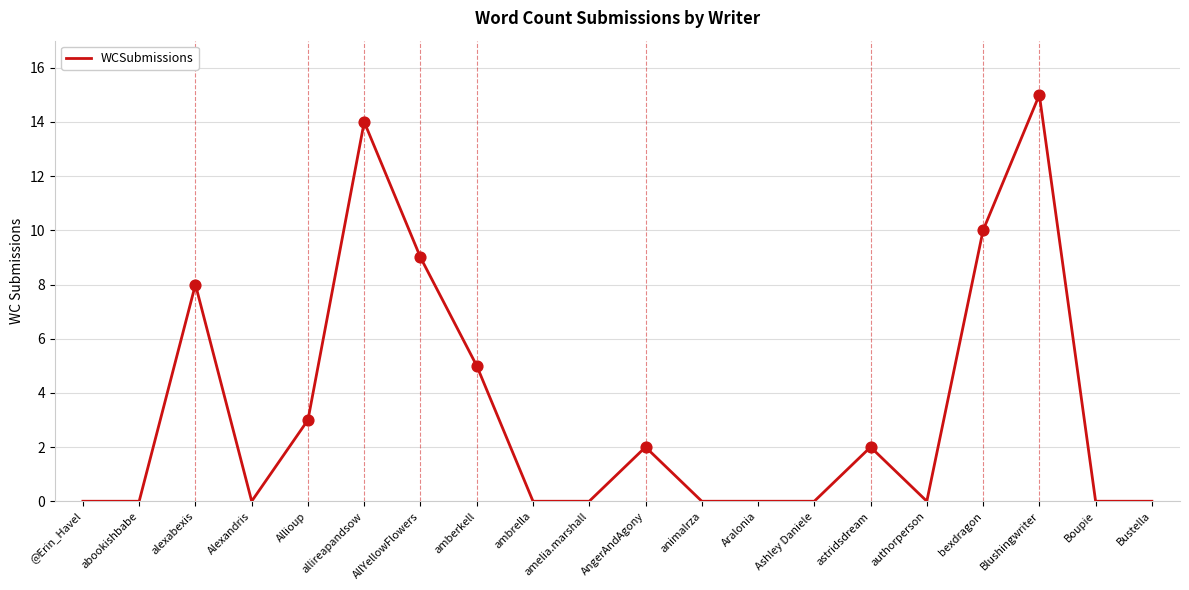

Between alexabexis and Blushingwriter, which is larger?

Blushingwriter